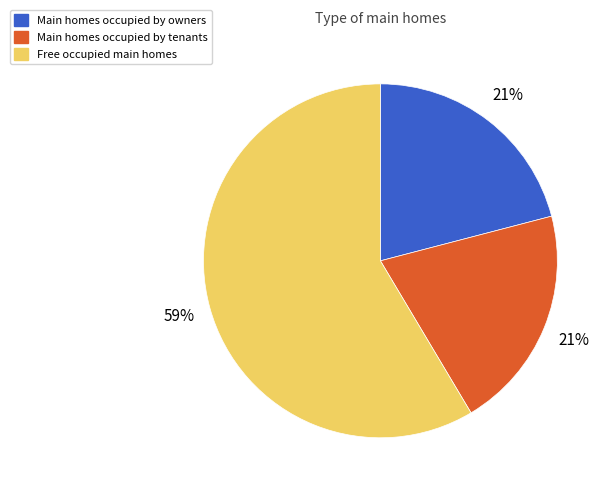

Is there any slice that represents more than half of the pie?

Yes